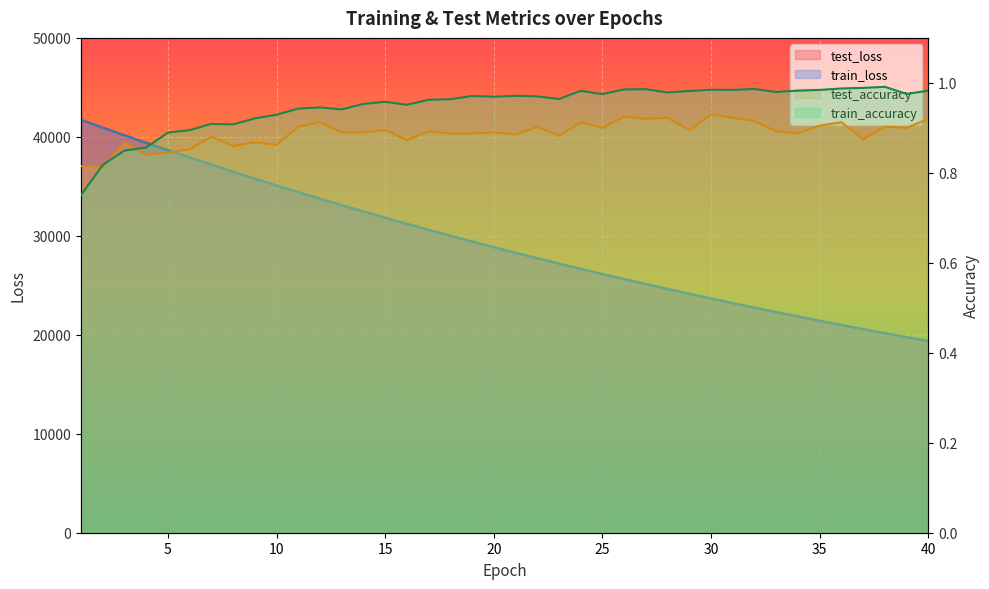

Where is test_accuracy nearest to the value 0?

2